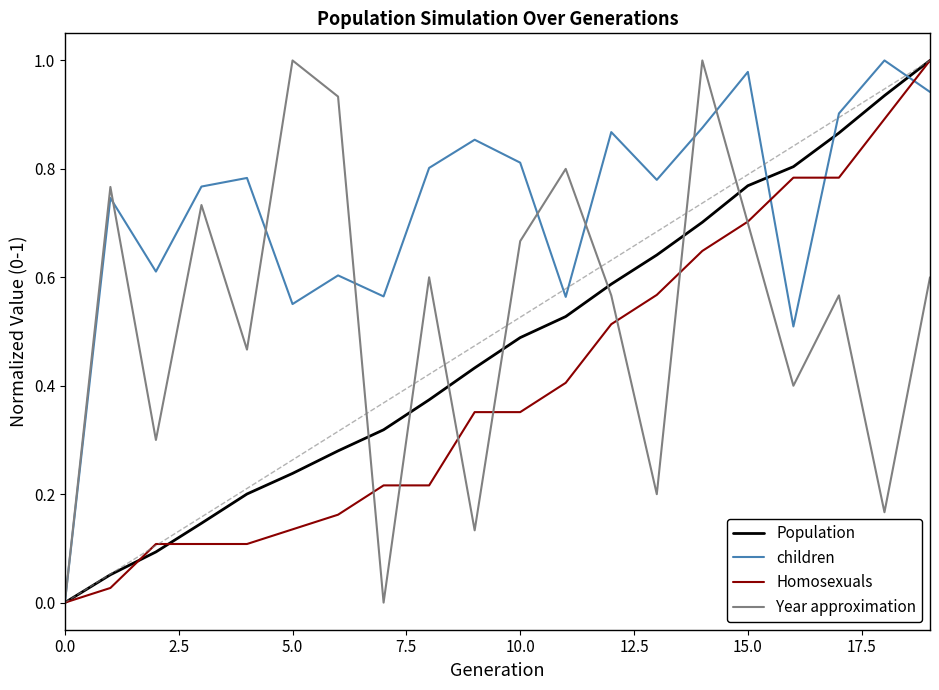

Rank the series by their average value, from highest to lowest.

children, Year approximation, Population, Homosexuals